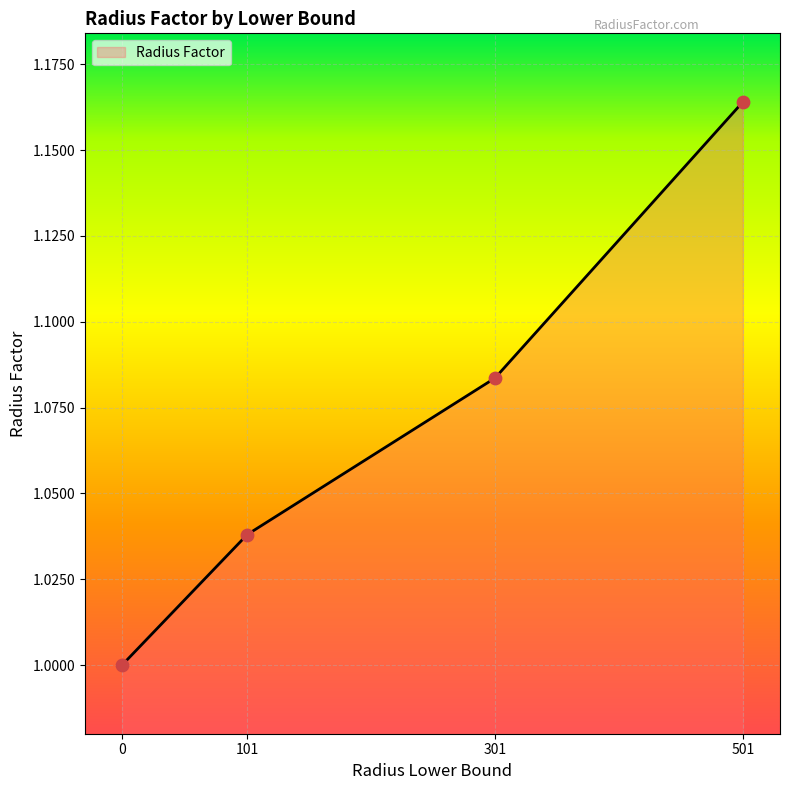

Approximately how many times larger is the value at 0 compared to 301?

0.9